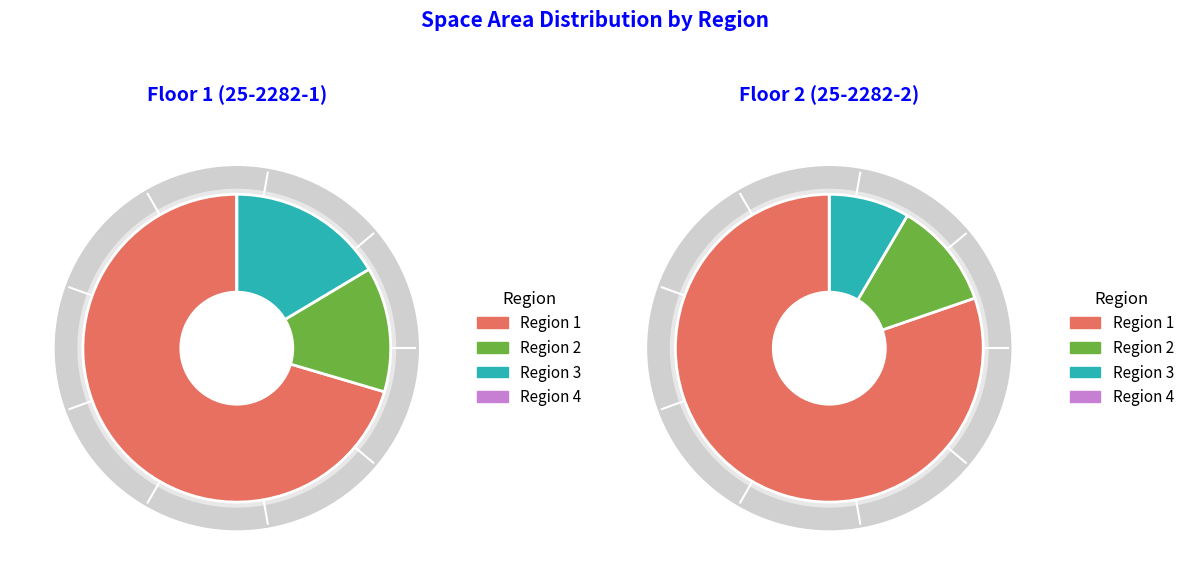

Is it true that POR is 1% of the pie?

False